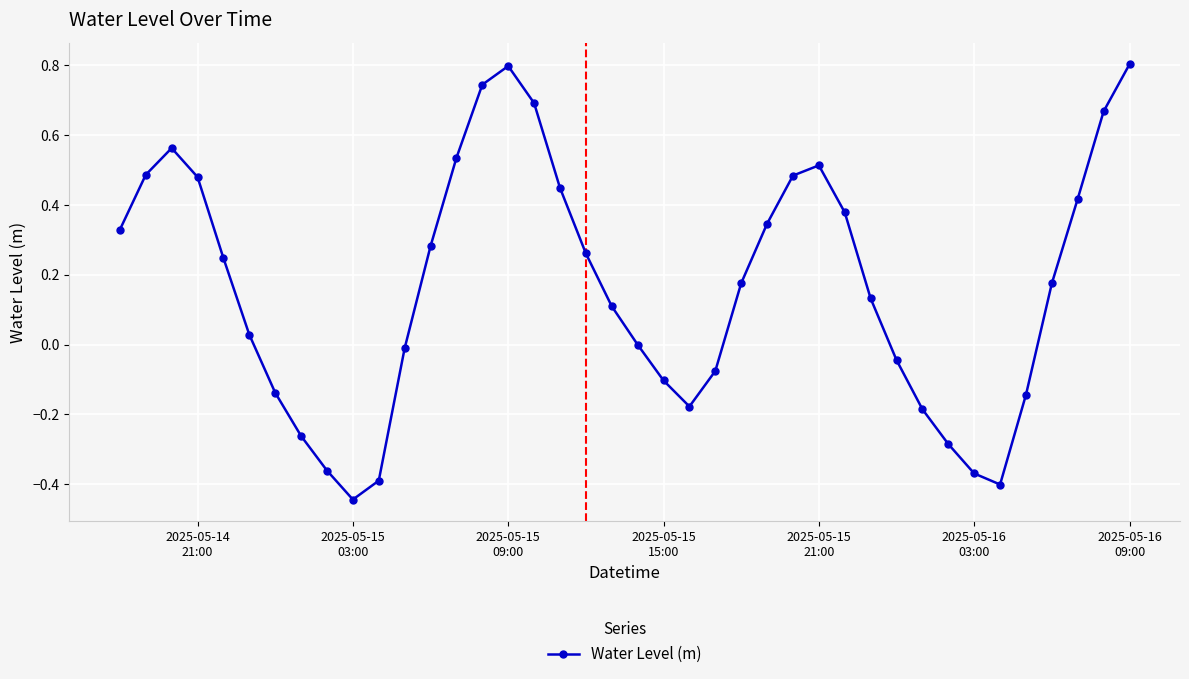

How many distinct data groups are displayed?

1